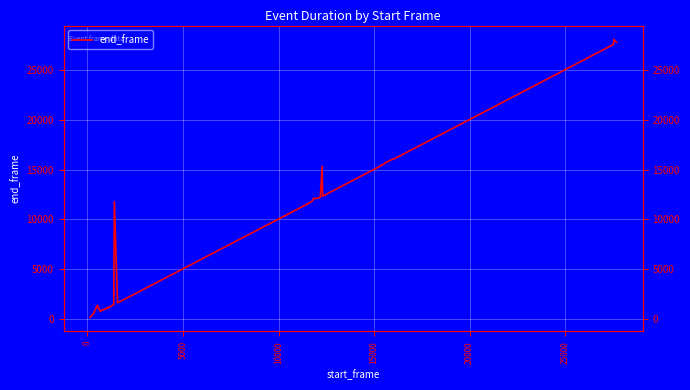

How many lines are shown in the chart?

1